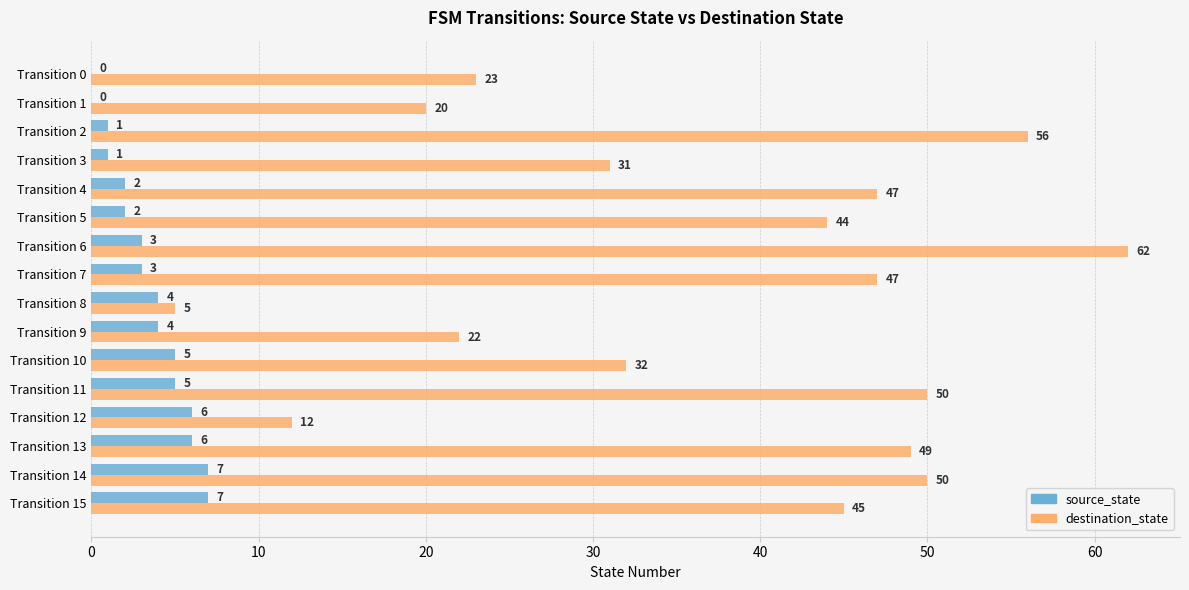

At which category is the sum across all series the highest?

Transition 6